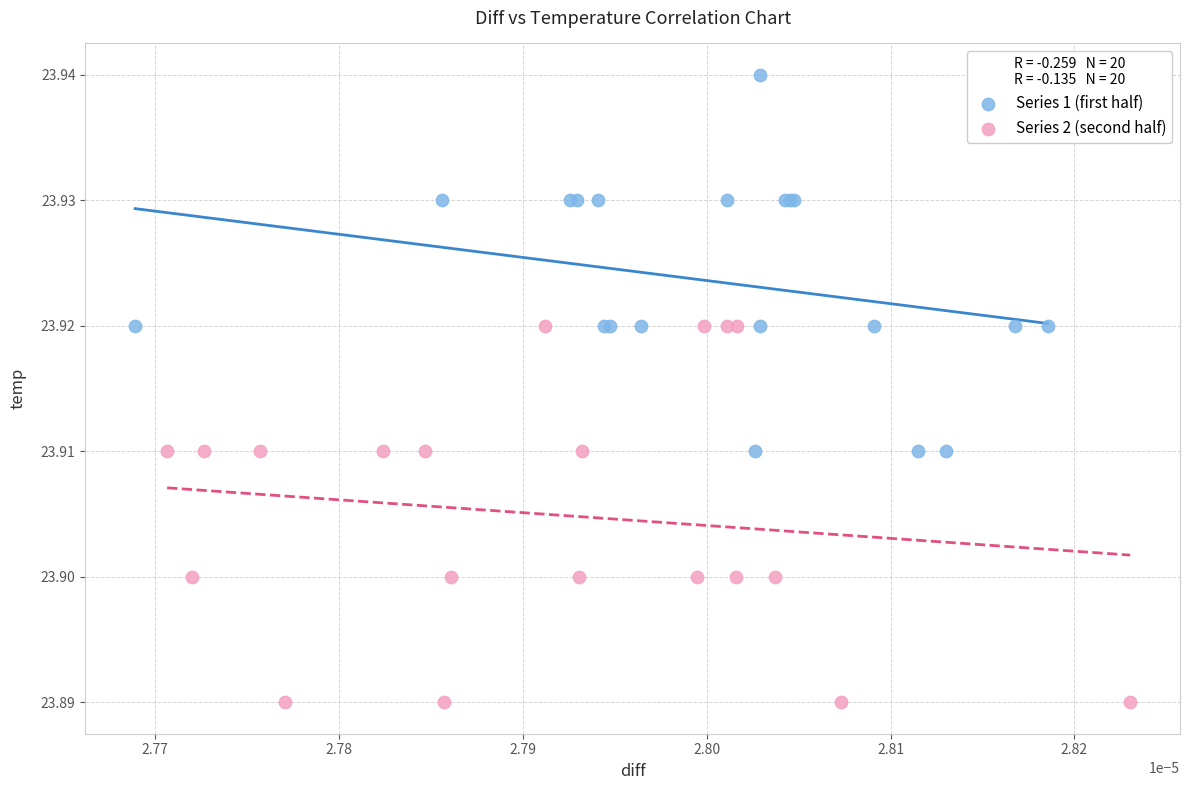

Which series contains the lowest Y value?

Series 2 (second half)